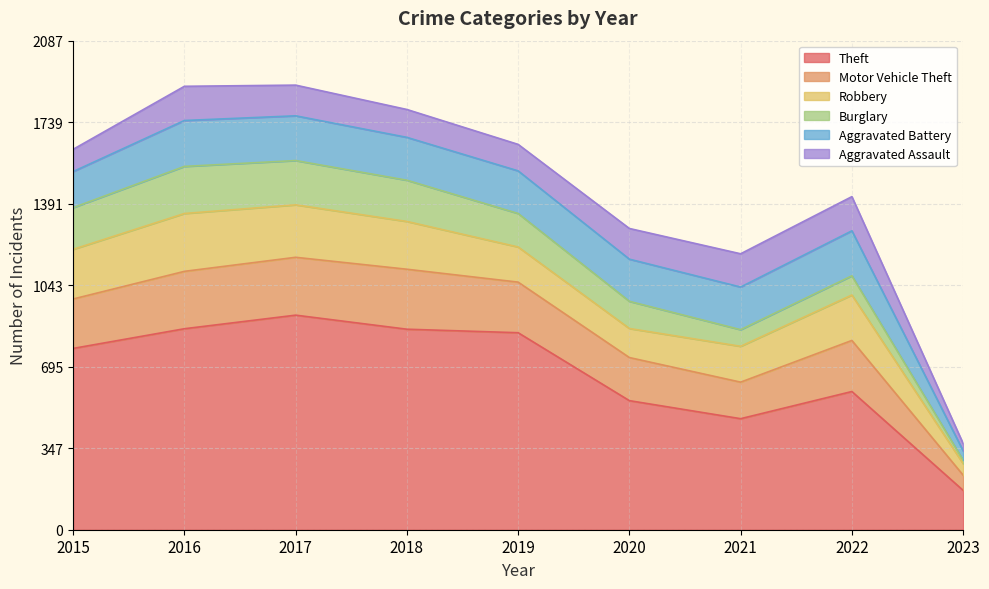

What is the value of the Motor Vehicle Theft point at the 4th from the left?

256